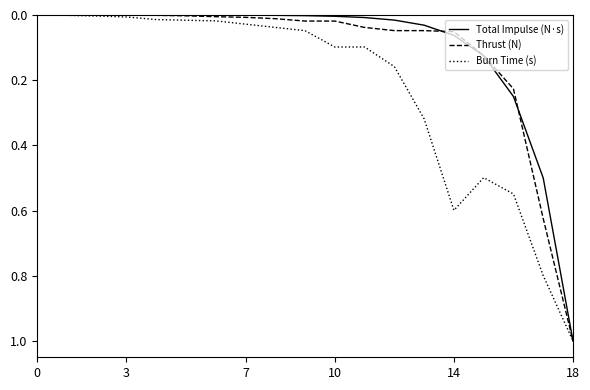

What is the highest value of the Burn Time (s) series?

1.0